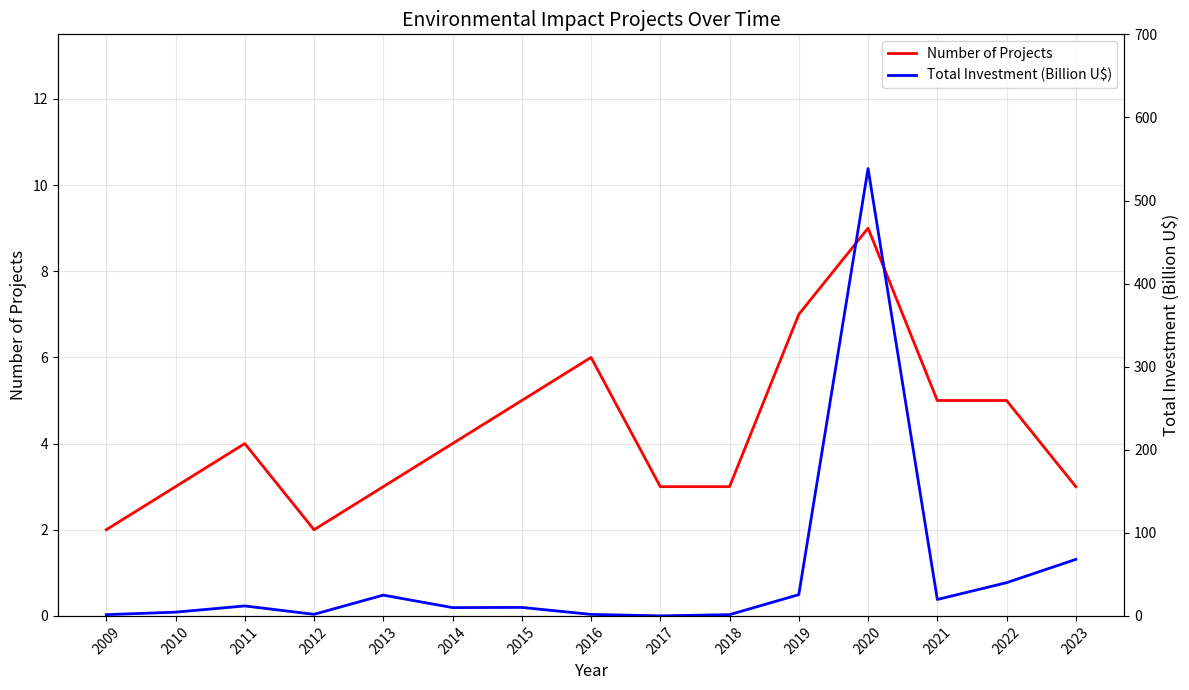

How many interior local valleys does the Total Investment (Billion U$) series have?

4